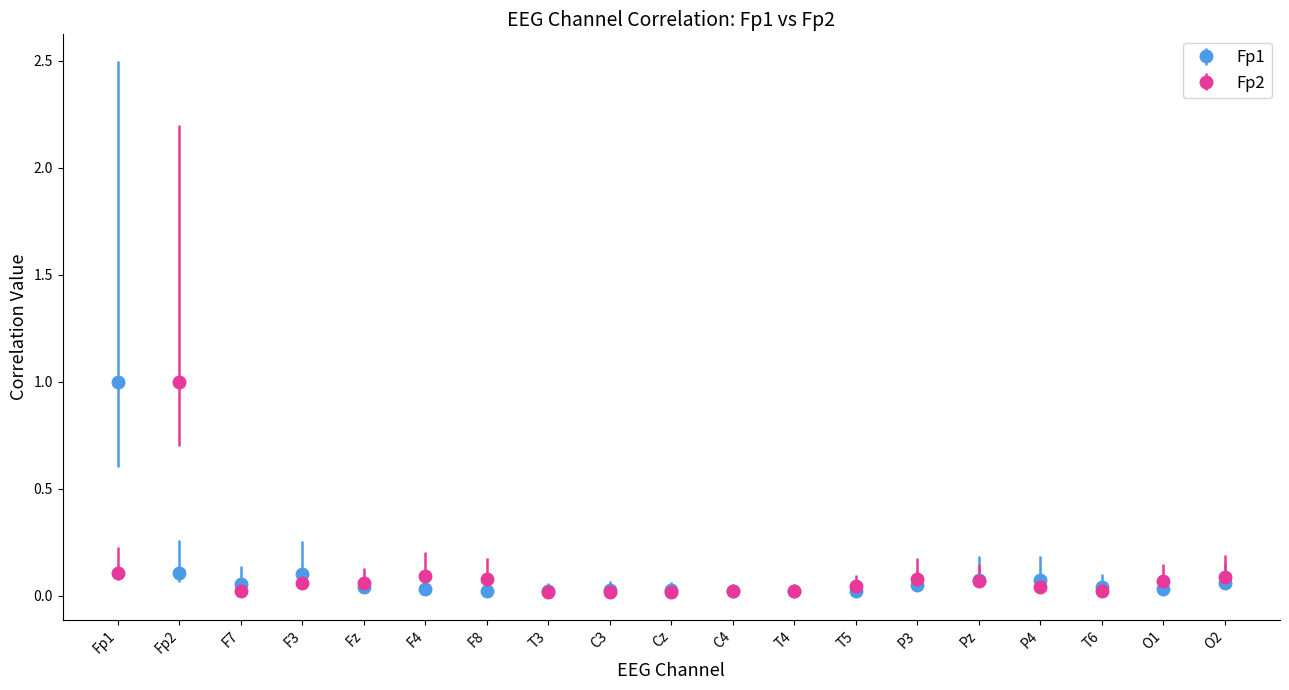

What is the label of the 6th point from the right?

P3